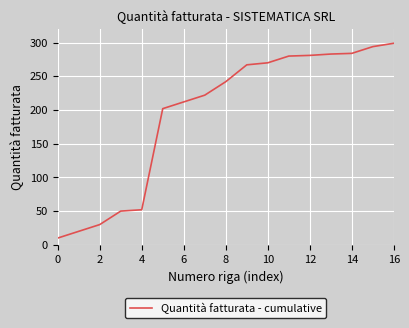

What is the greatest value displayed?

299